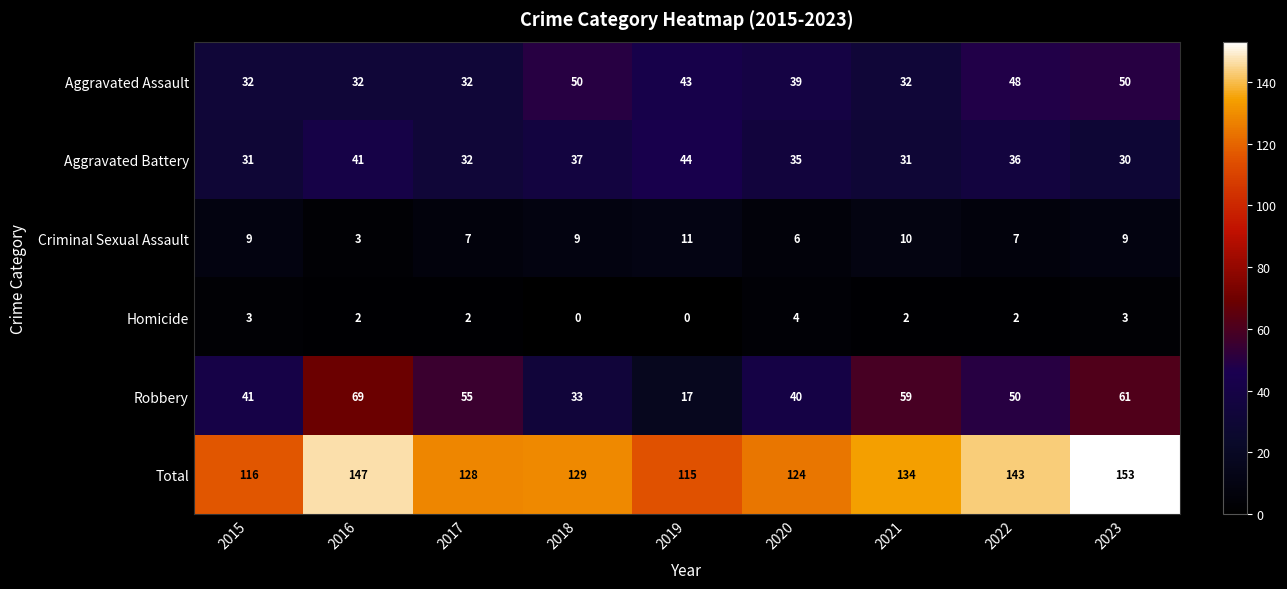

How many Criminal Sexual Assault values are between 7 and 9?

5